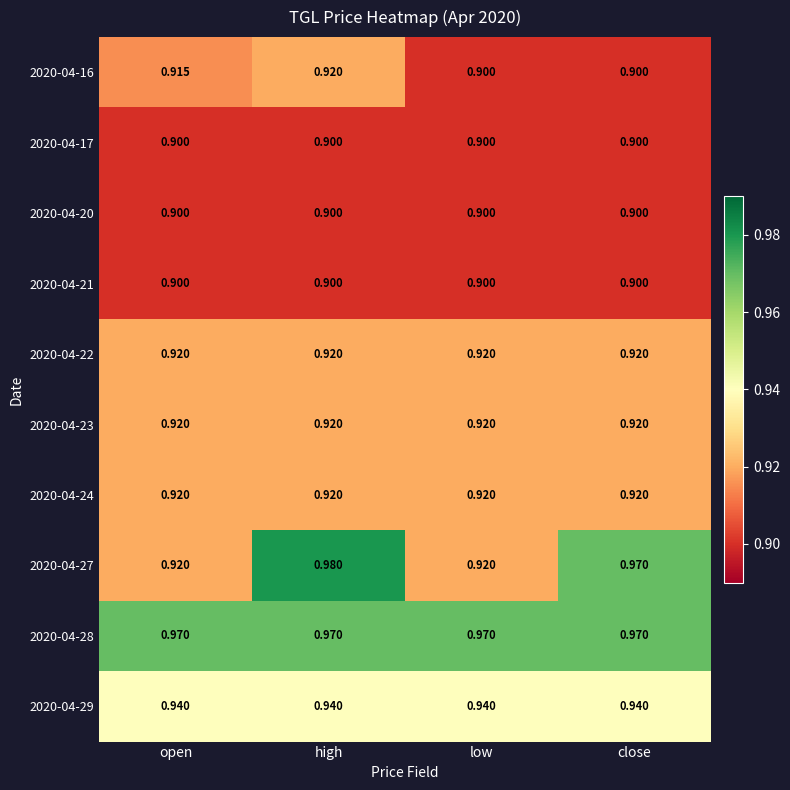

Which category has the highest value in the 2020-04-27 series?

high